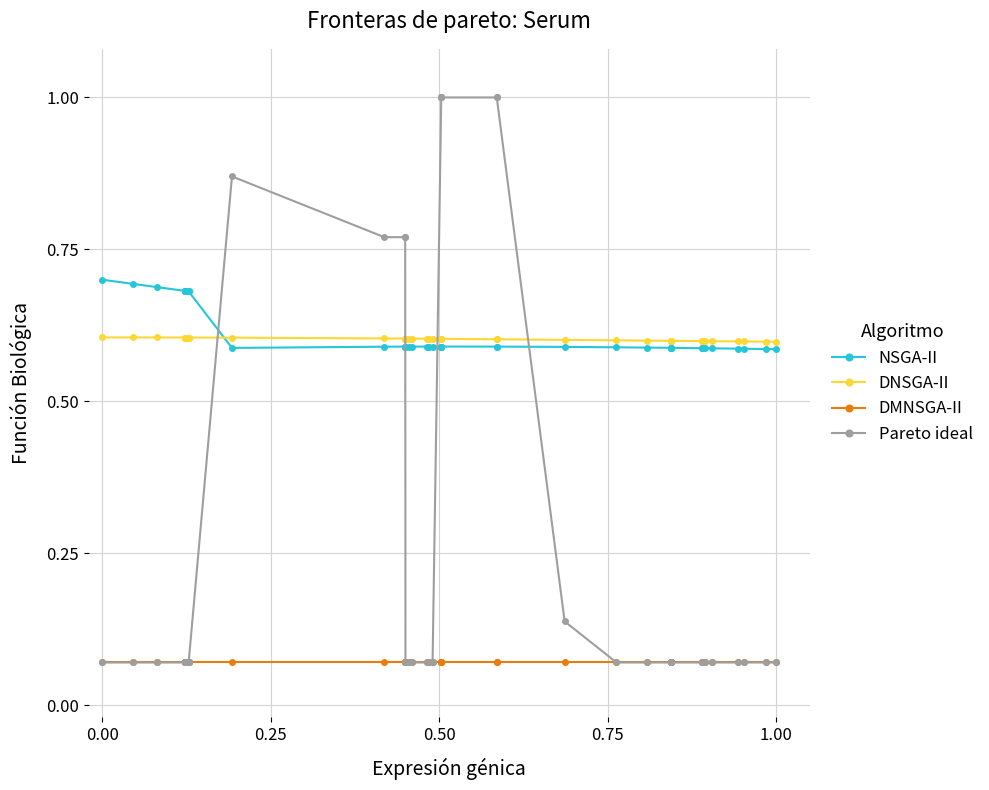

Which series has the widest spread of values?

Pareto ideal